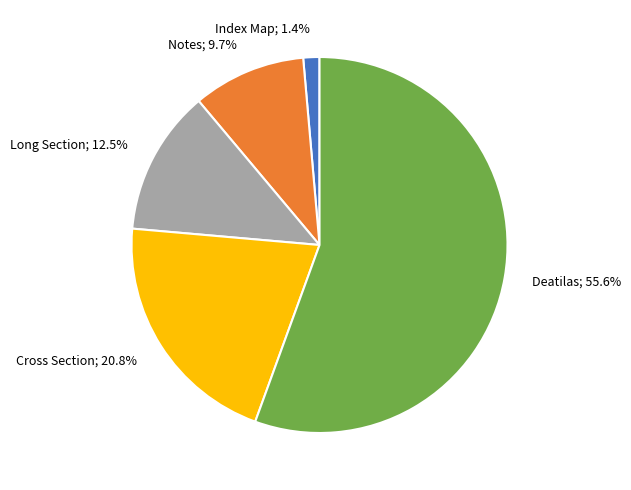

How many slices are in this pie chart?

5